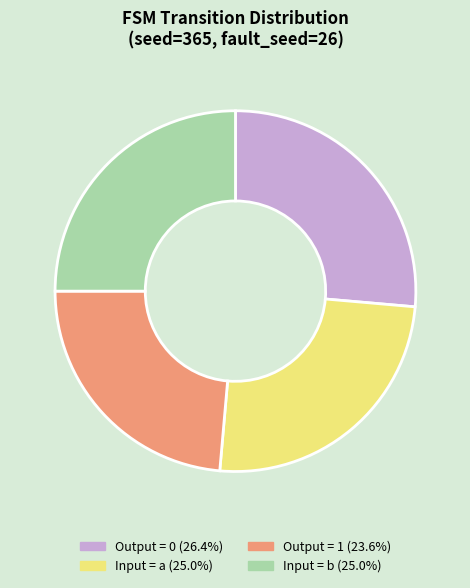

Is there any slice that represents more than half of the pie?

No